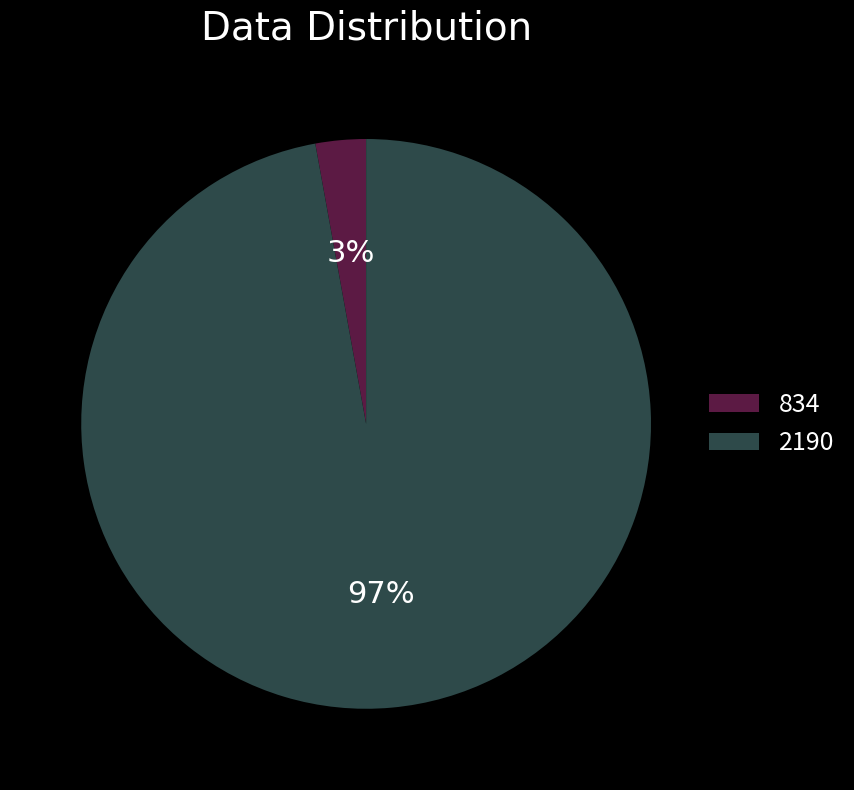

Rank the categories by value from highest to lowest.

2190, 834